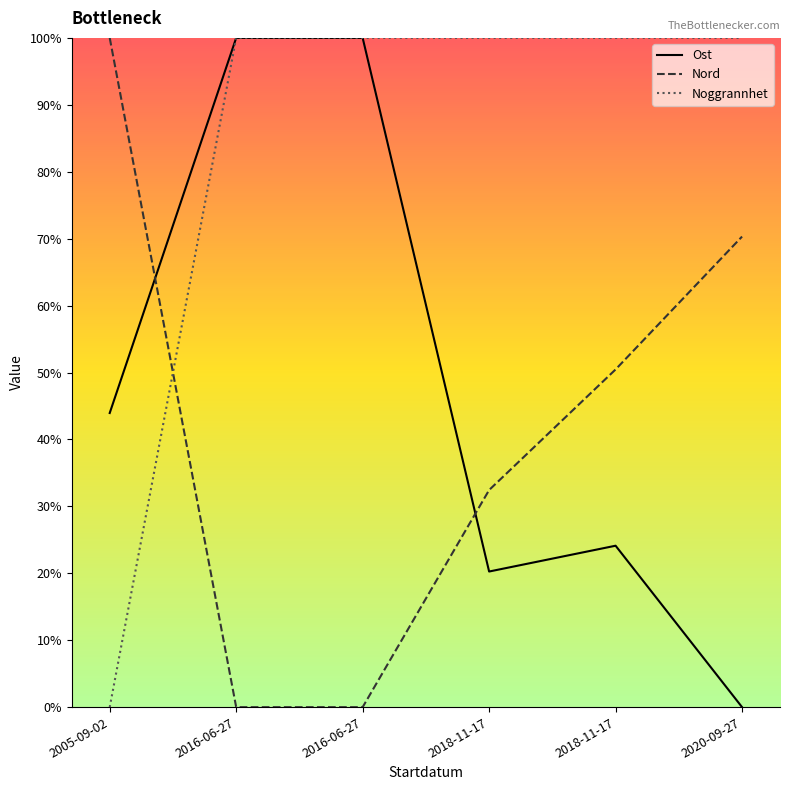

True or false: Noggrannhet and Ost intersect in this chart.

False